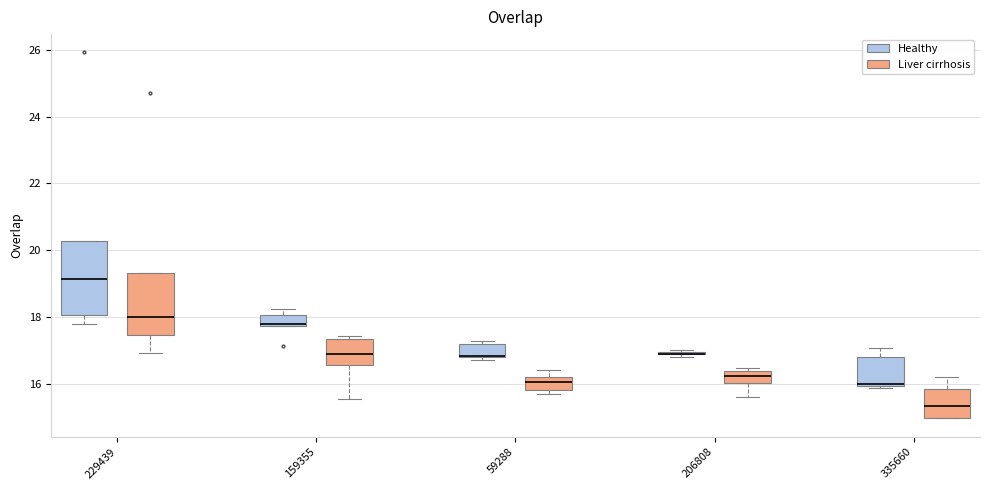

Which box is the tallest, from its lower edge to its upper edge?

229439 (Healthy)